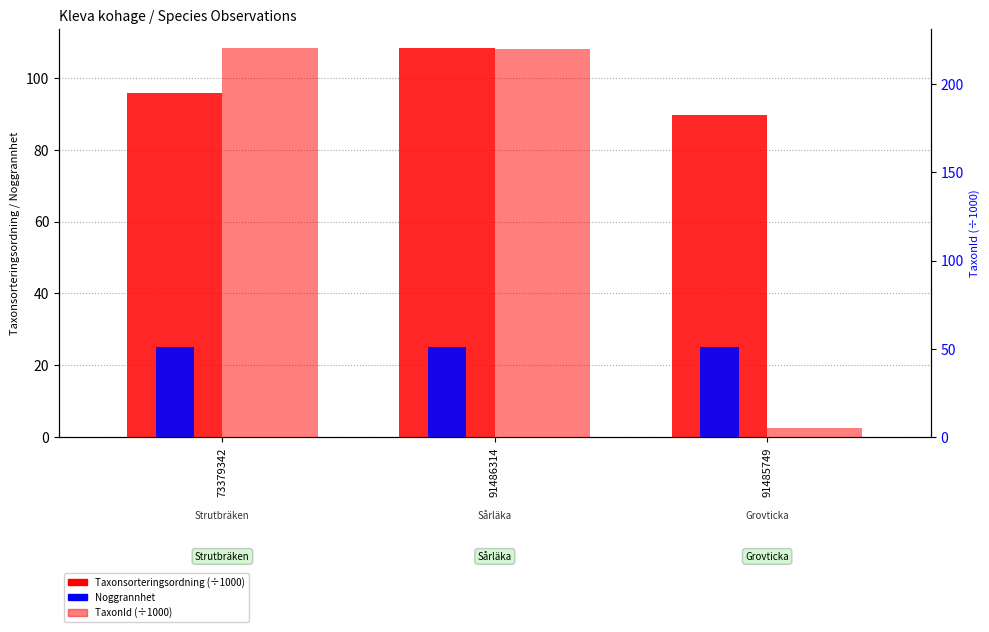

Between 73379342 and 91485749, which series saw the biggest shift?

TaxonId (÷1000)